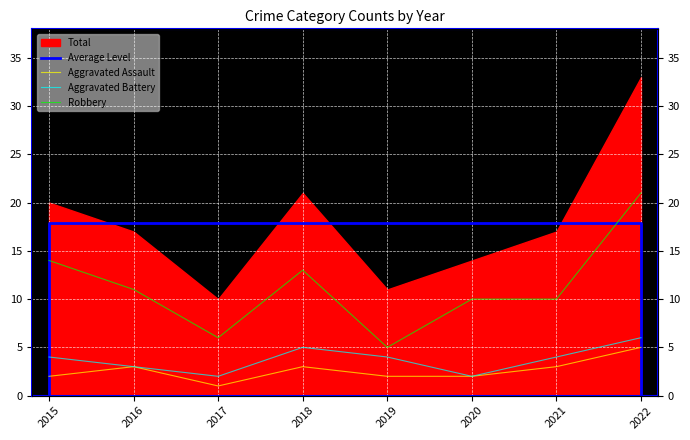

What is the difference between the Aggravated Battery values at 2019 and 2016?

1